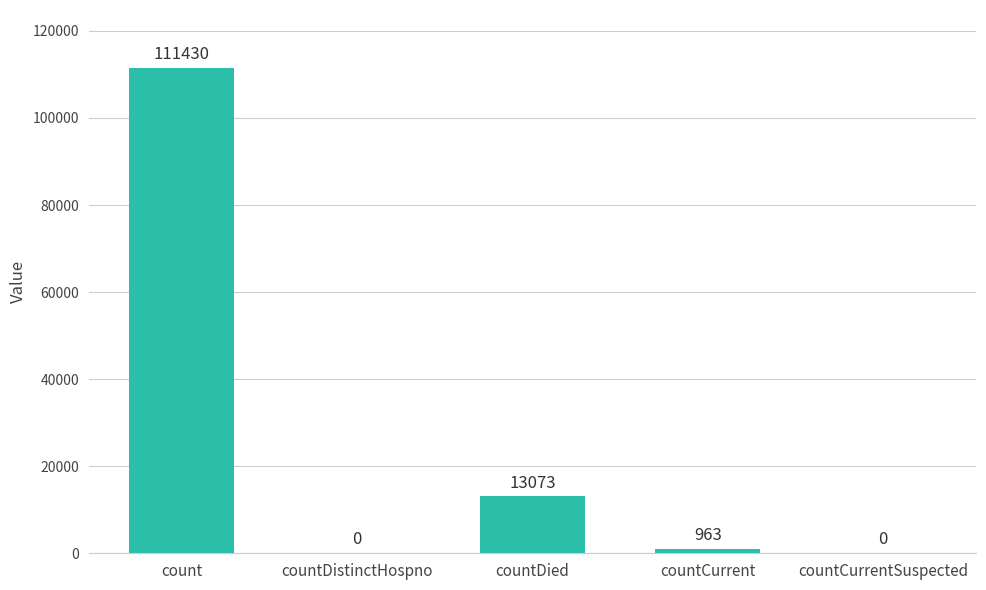

Does the chart contain stacked bars?

No